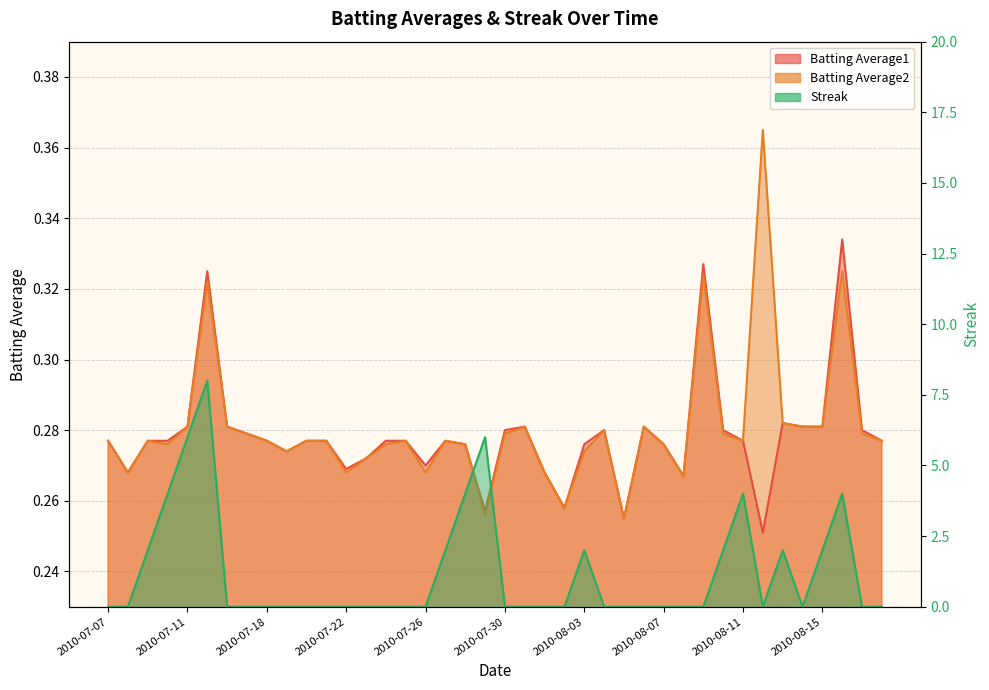

Which series has the largest total across all categories?

Streak